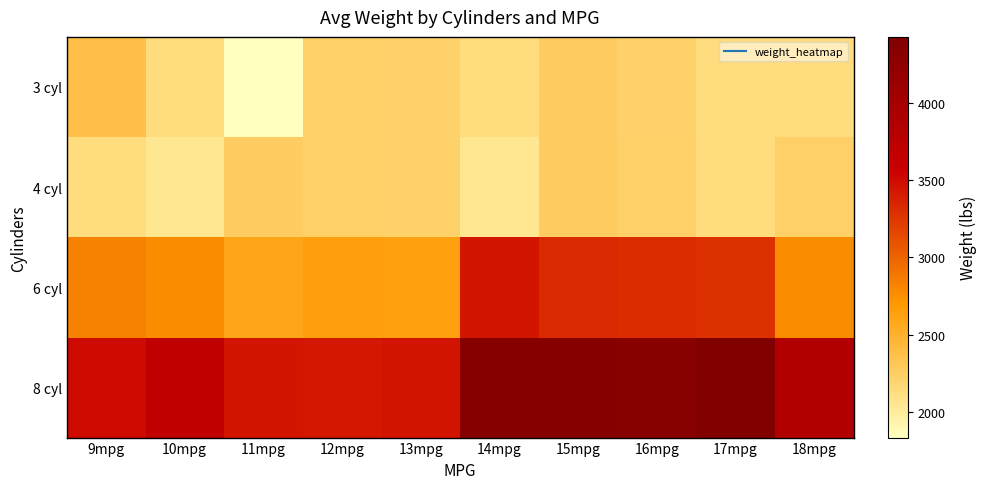

At 12mpg, list the series in order from largest to smallest.

8 cyl, 6 cyl, 3 cyl, 4 cyl